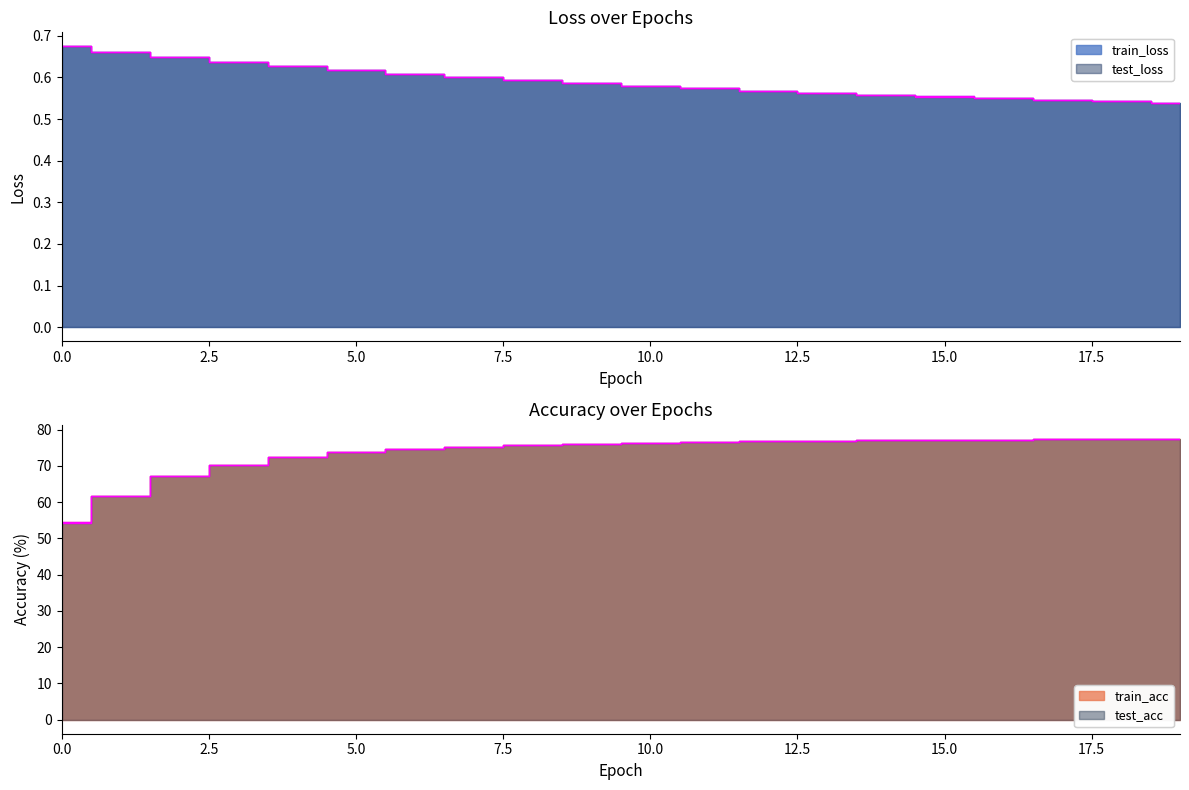

What is the spread (max minus min) of values at 15?

76.6